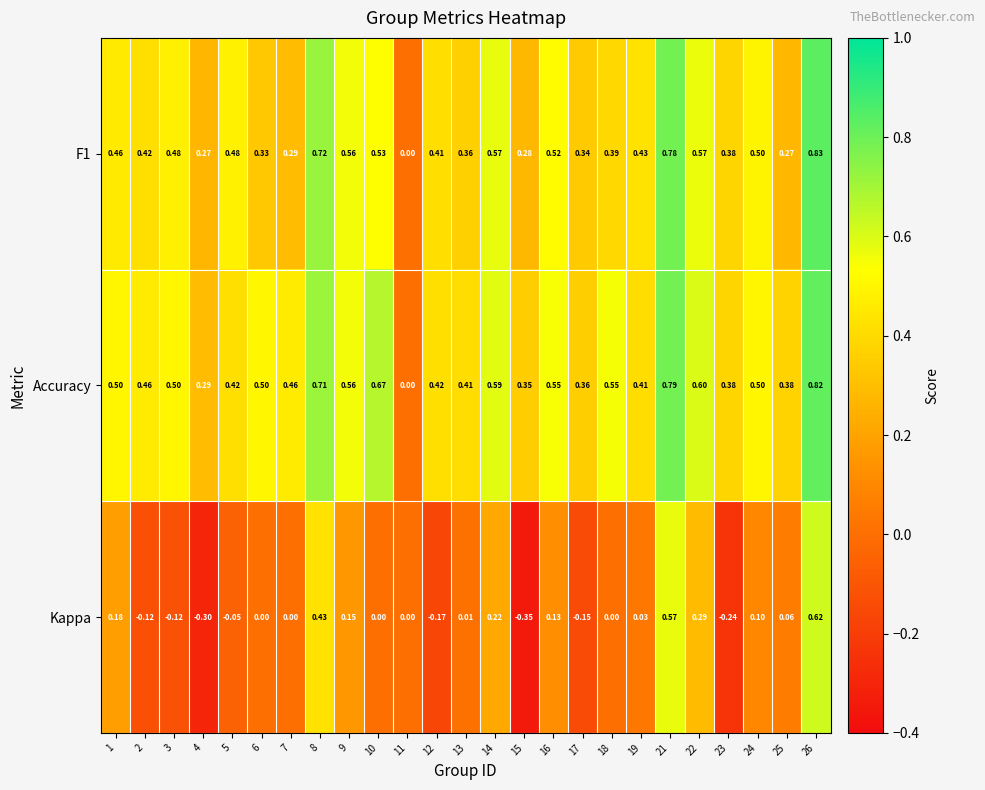

Which series has the largest total across all categories?

Accuracy